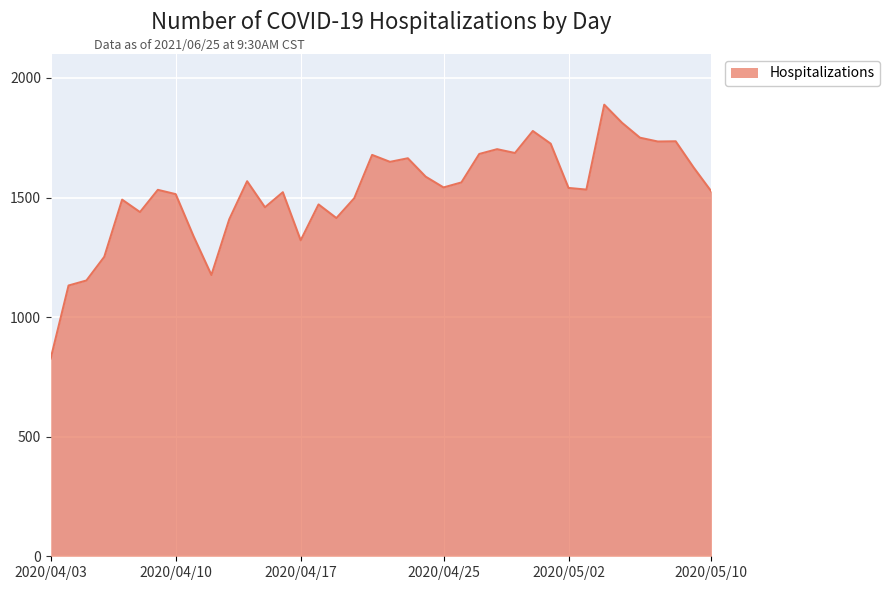

What is the maximum value shown in the chart?

1888